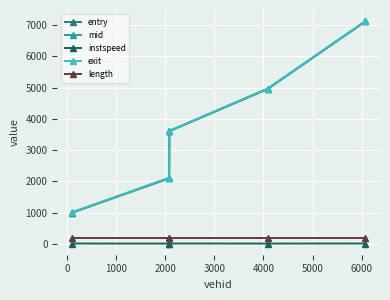

How many lines are shown in the chart?

5